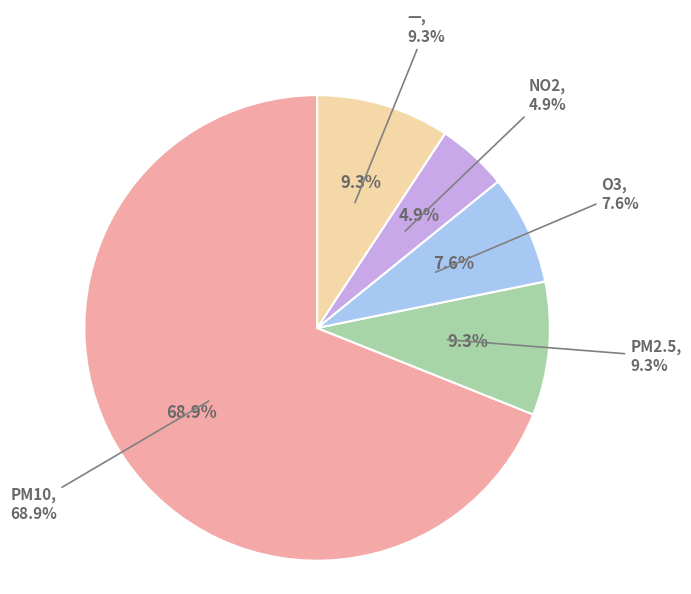

Do NO2 and O3 together represent more than half of the pie?

No